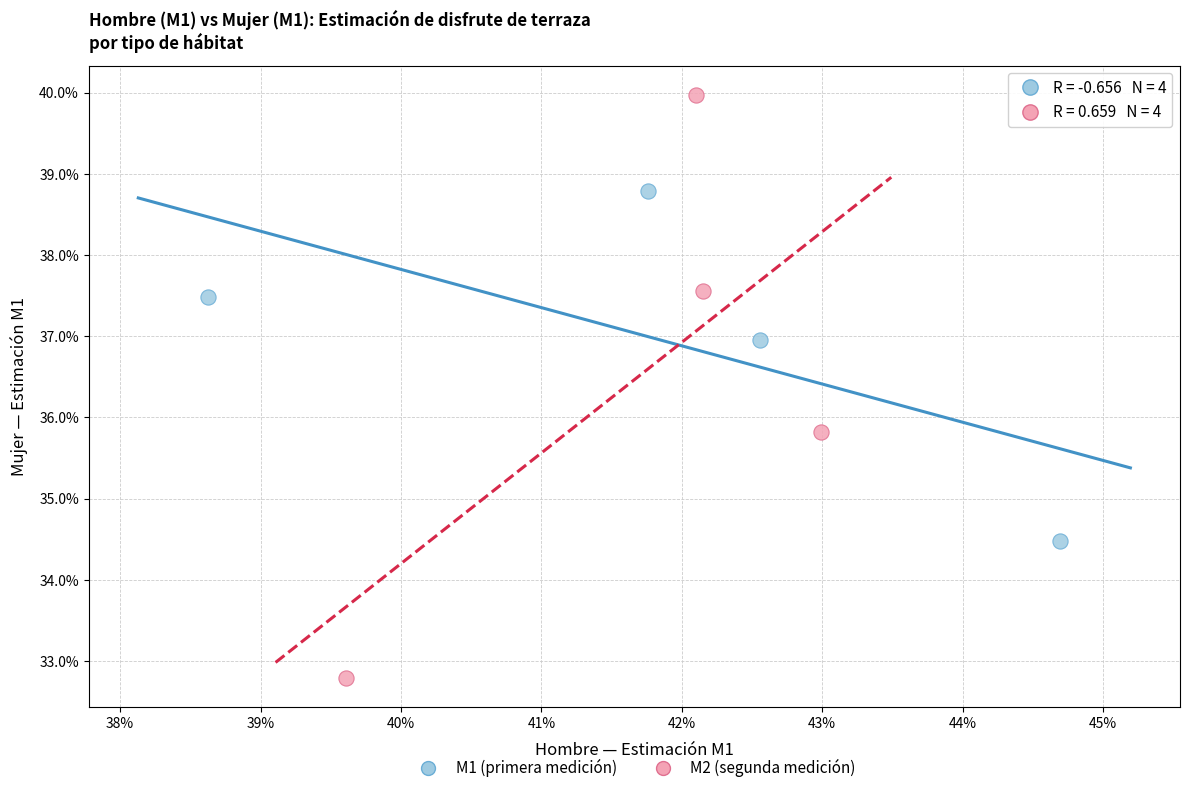

Which series contains the highest Y value?

M2 (segunda medición)